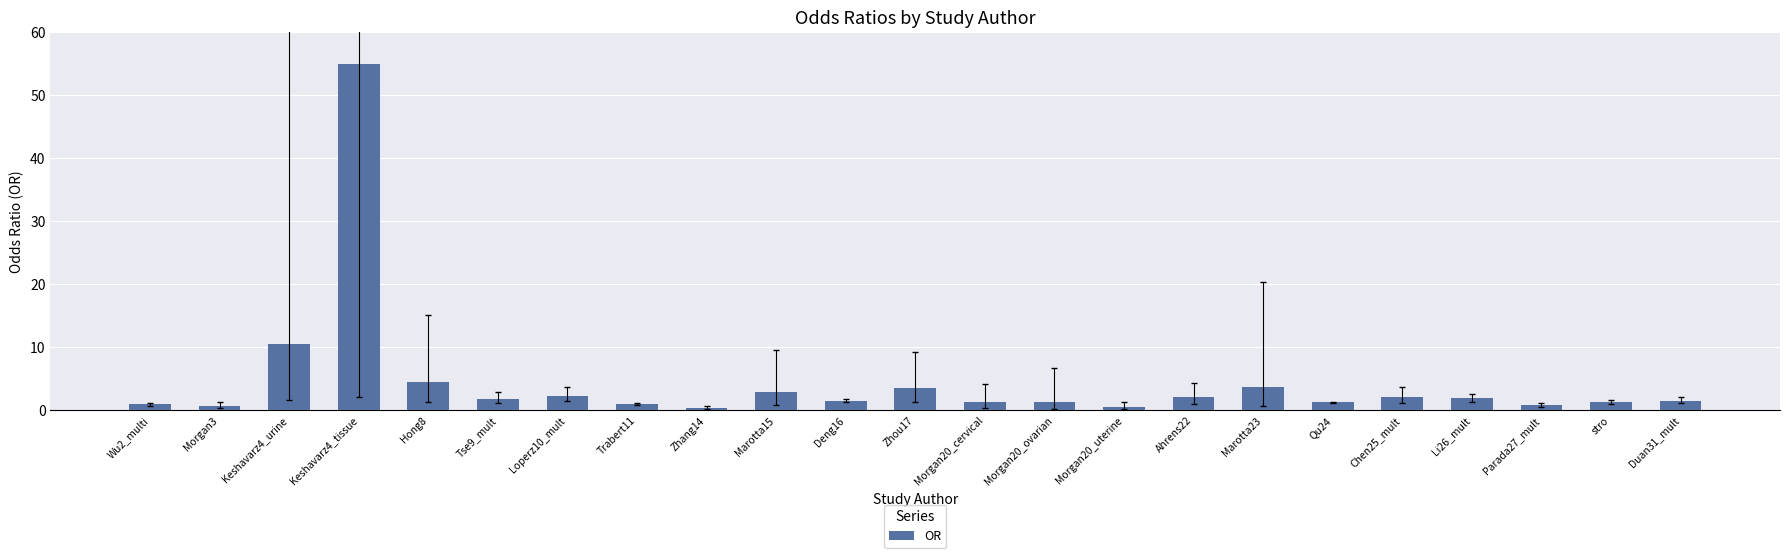

What is the value of the 2nd bar from the left?

0.8